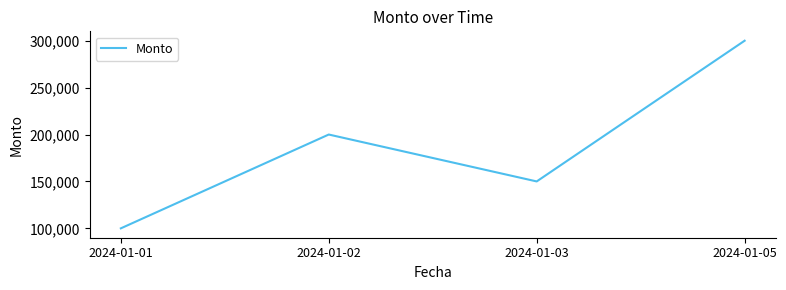

What is the difference between the maximum and minimum values?

200000